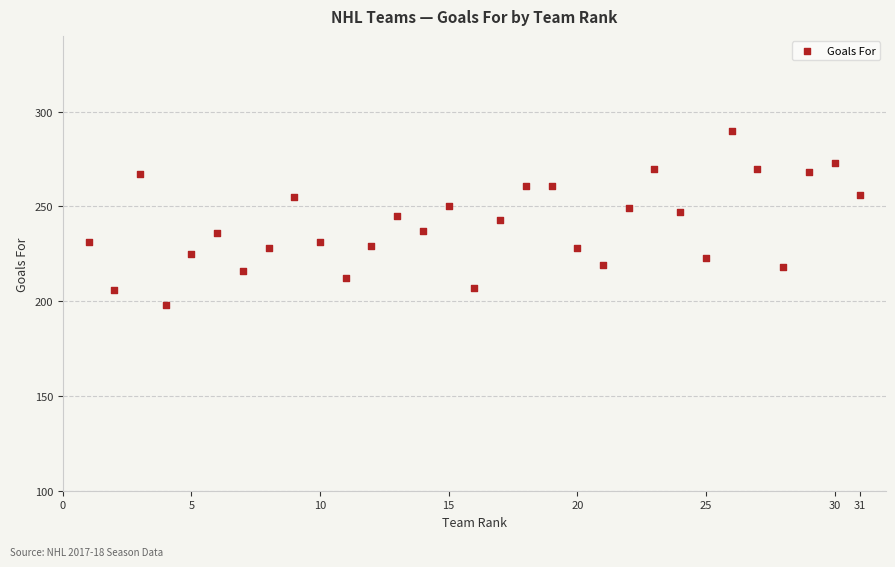

What is the range of Y values (max minus min)?

92